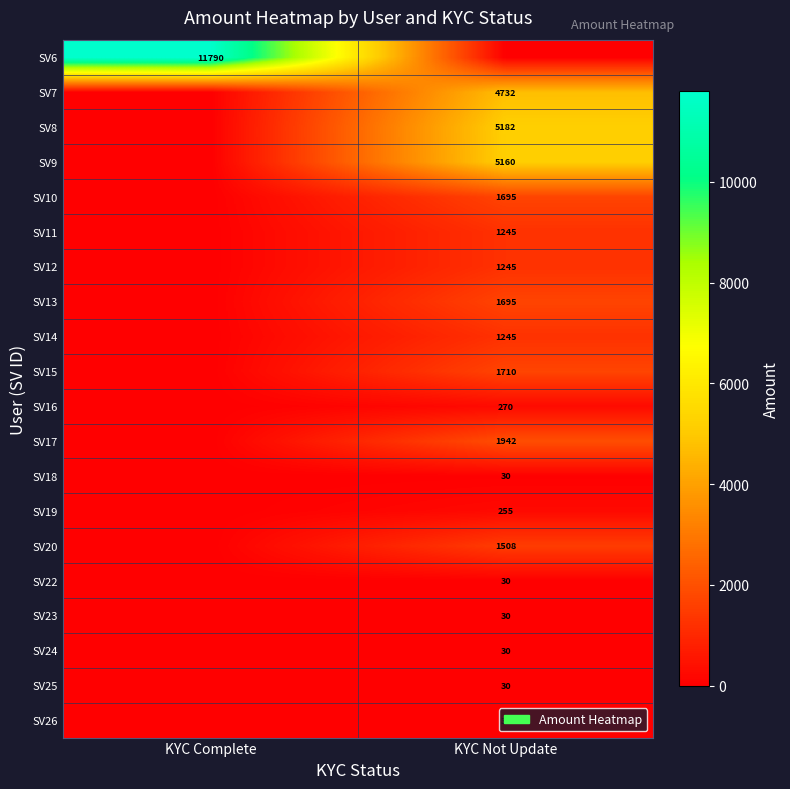

The SV7 series shows 989 at KYC Not Update. True or false?

False